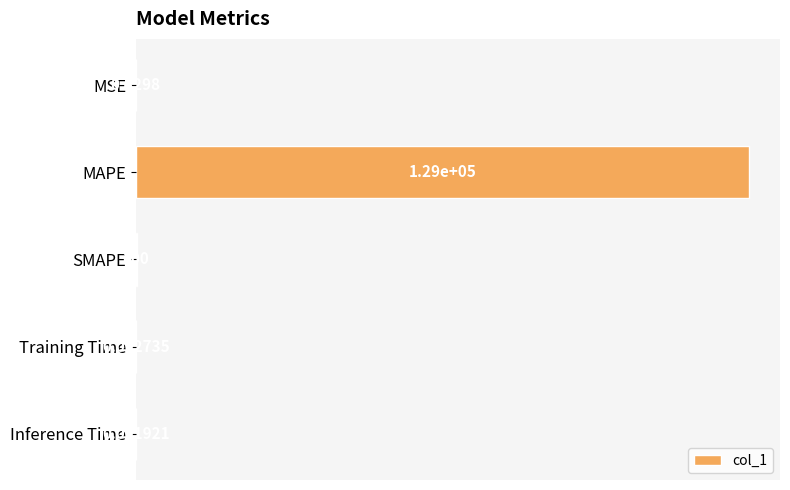

At which label is the value closest to 64495?

SMAPE